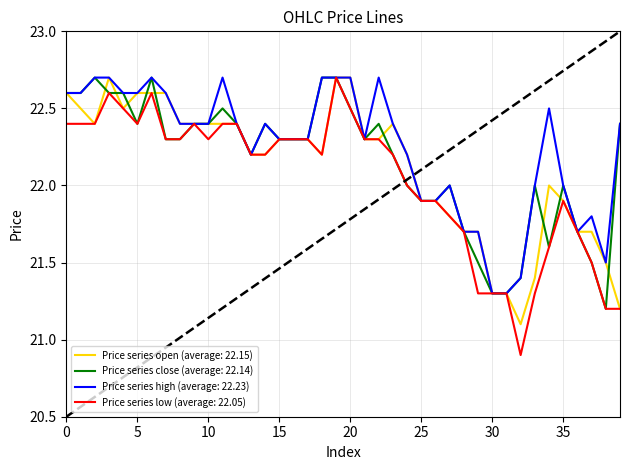

How many interior local valleys does the low series have?

4